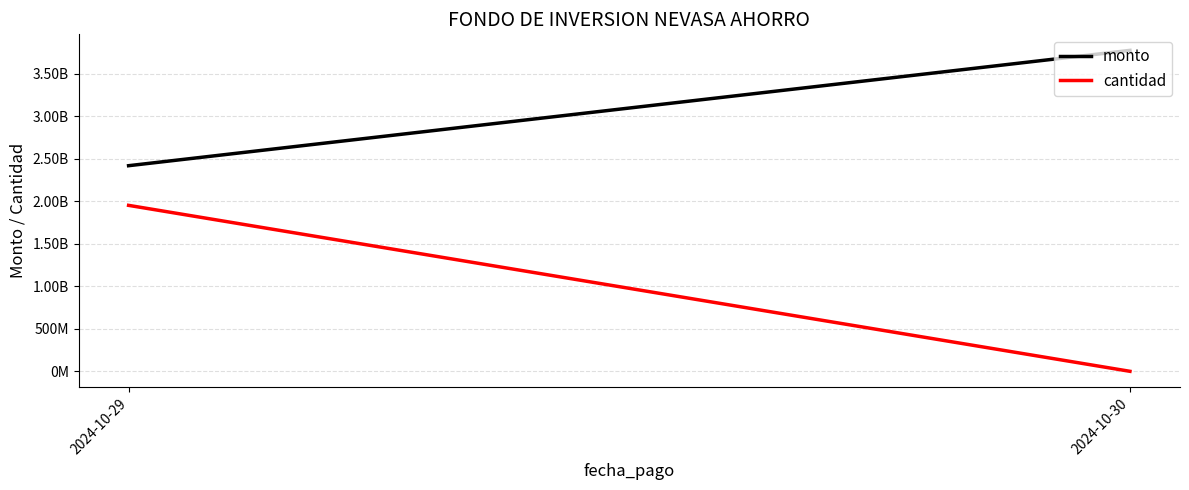

How many series are shown in this chart?

2